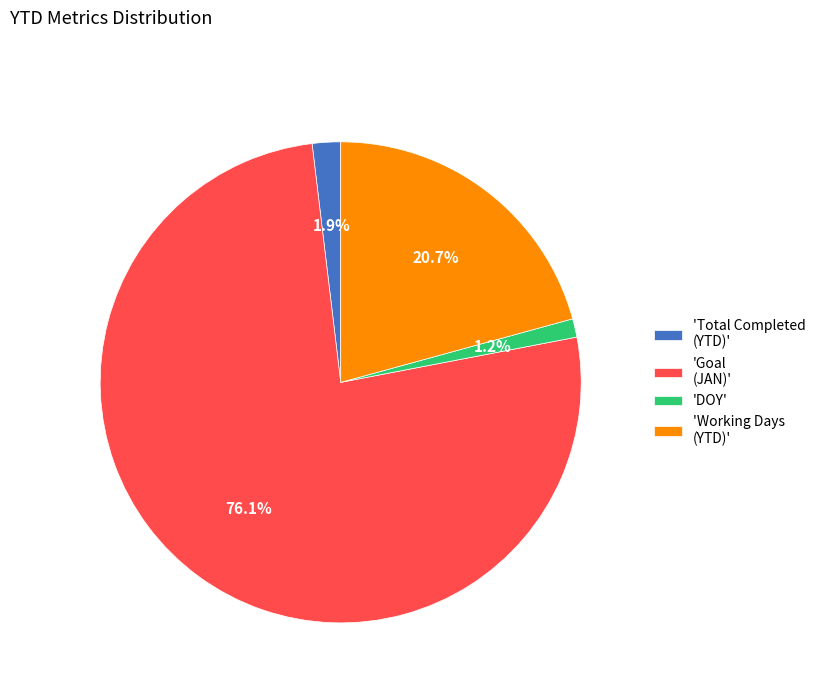

Is the sum of 'Working Days (YTD)' and 'DOY' greater than half?

No